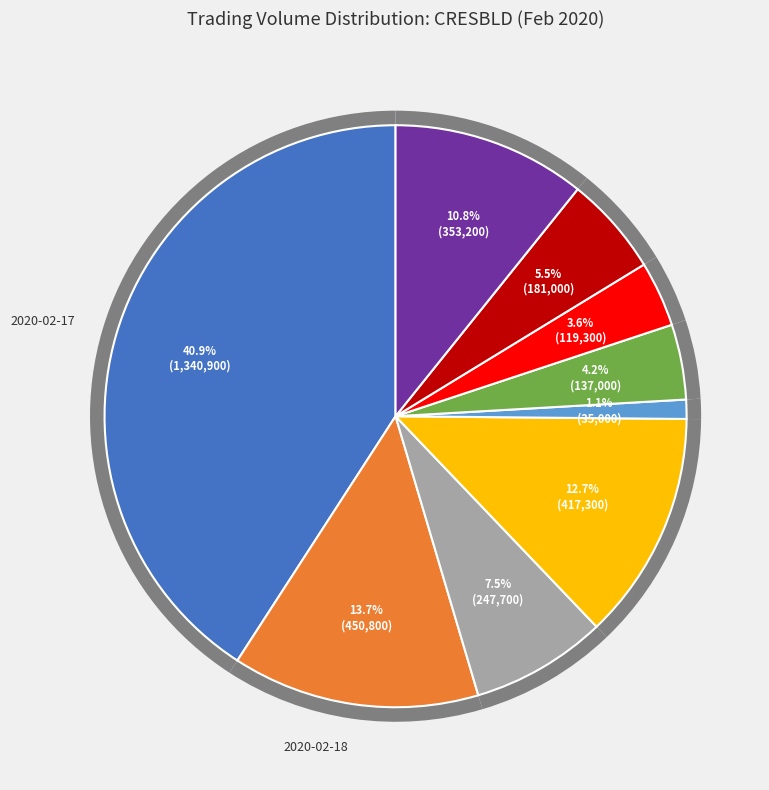

To the nearest percent, what is the combined percentage of 2020-02-19 and 2020-02-21?

9%